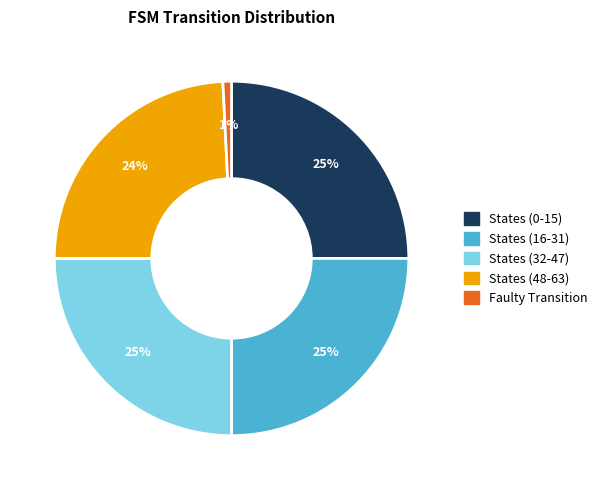

How many segments does this pie chart have?

5